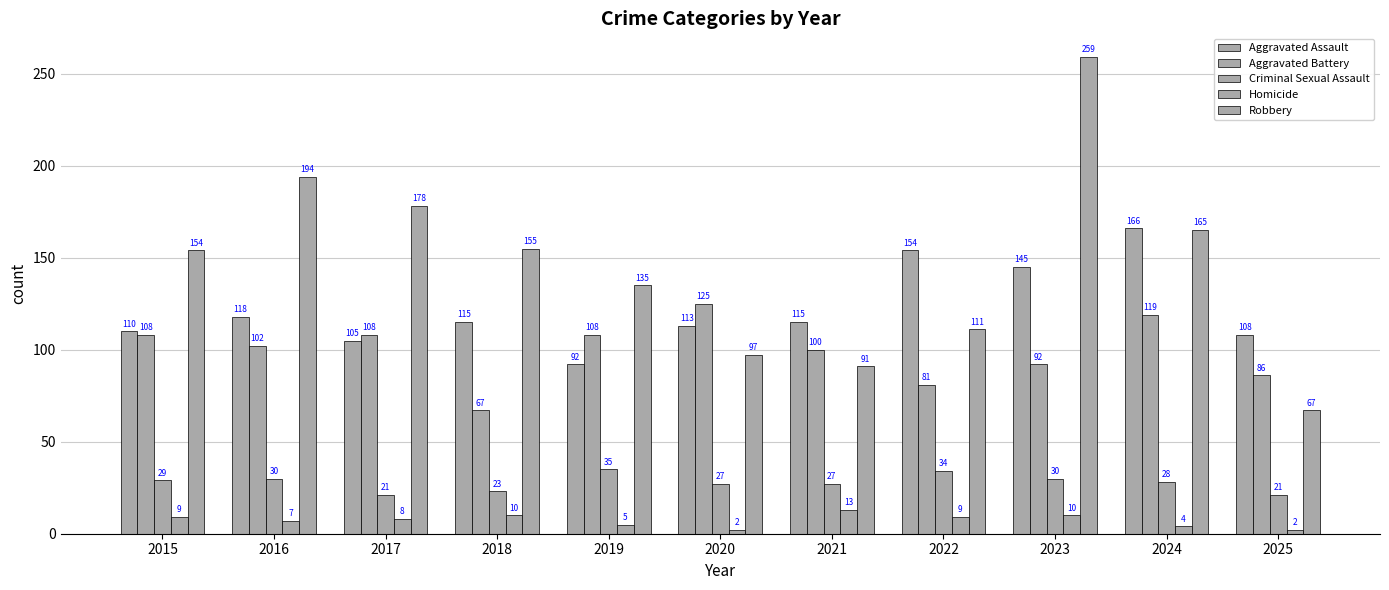

Is it true that Aggravated Battery equals 21 at 2023?

False